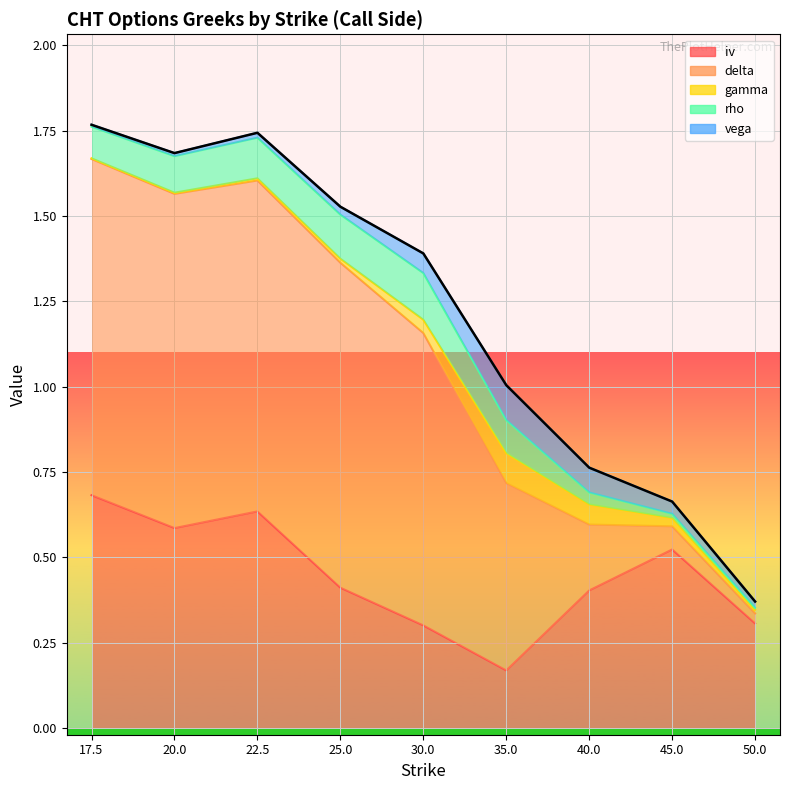

List the series in order of their peak value, lowest first.

gamma, vega, rho, iv, delta